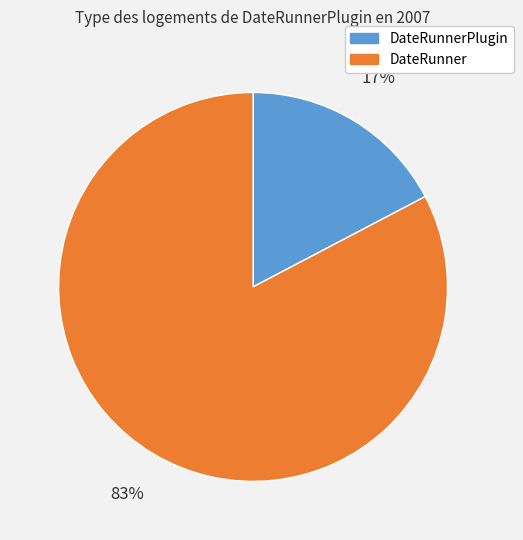

Is DateRunner the majority of the pie?

Yes